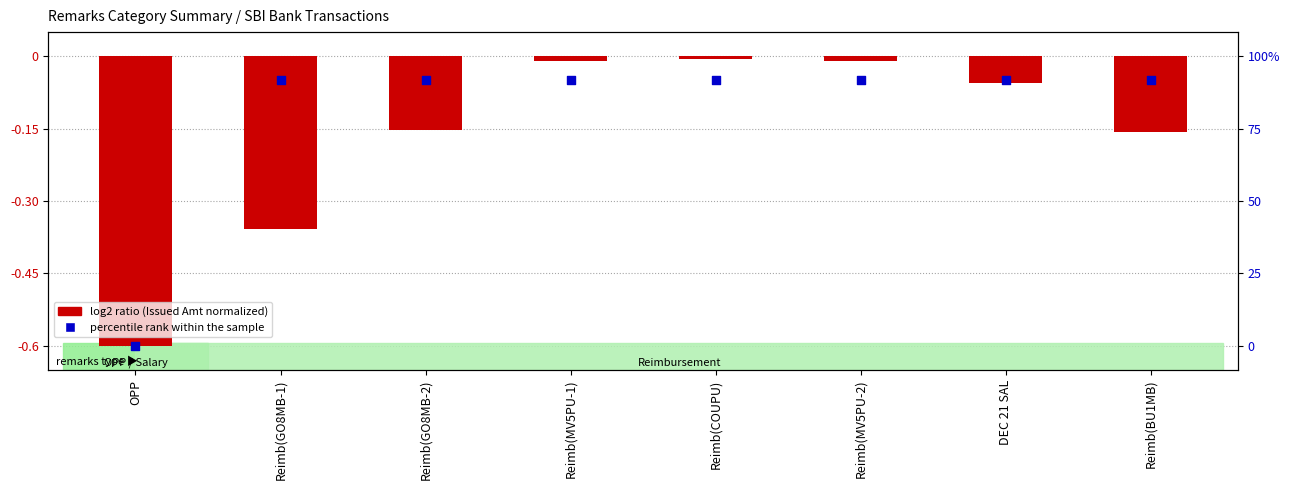

Which series has the largest Y range (max minus min)?

log2 ratio (Issued Amt normalized)